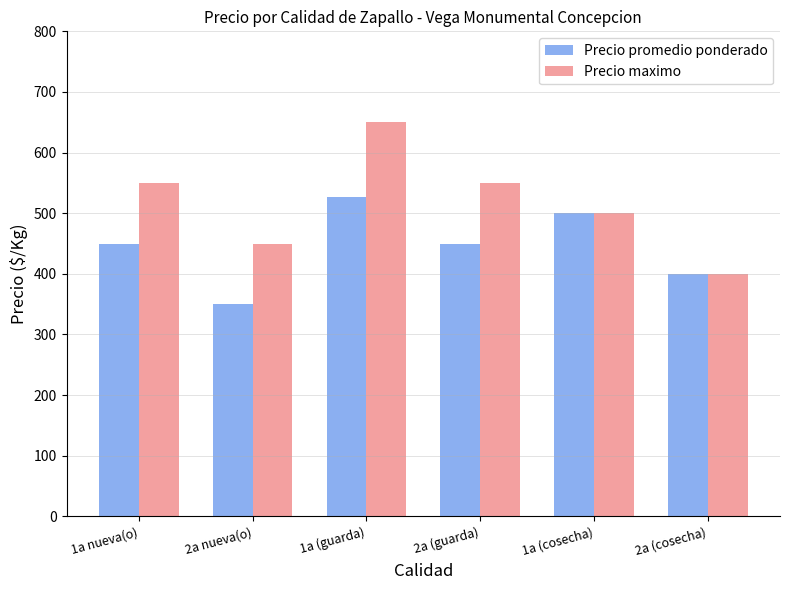

At which category does the chart reach its peak across all series?

1a (guarda)